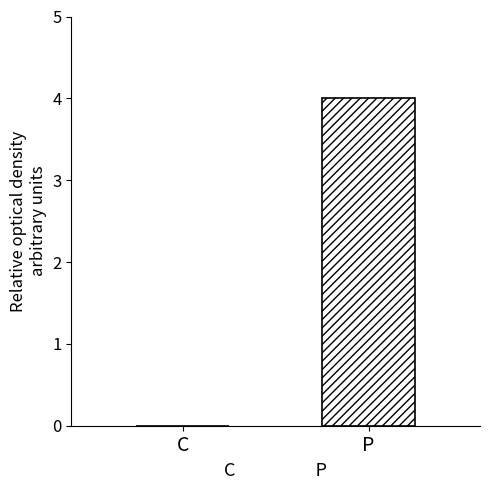

Does the chart contain stacked bars?

No